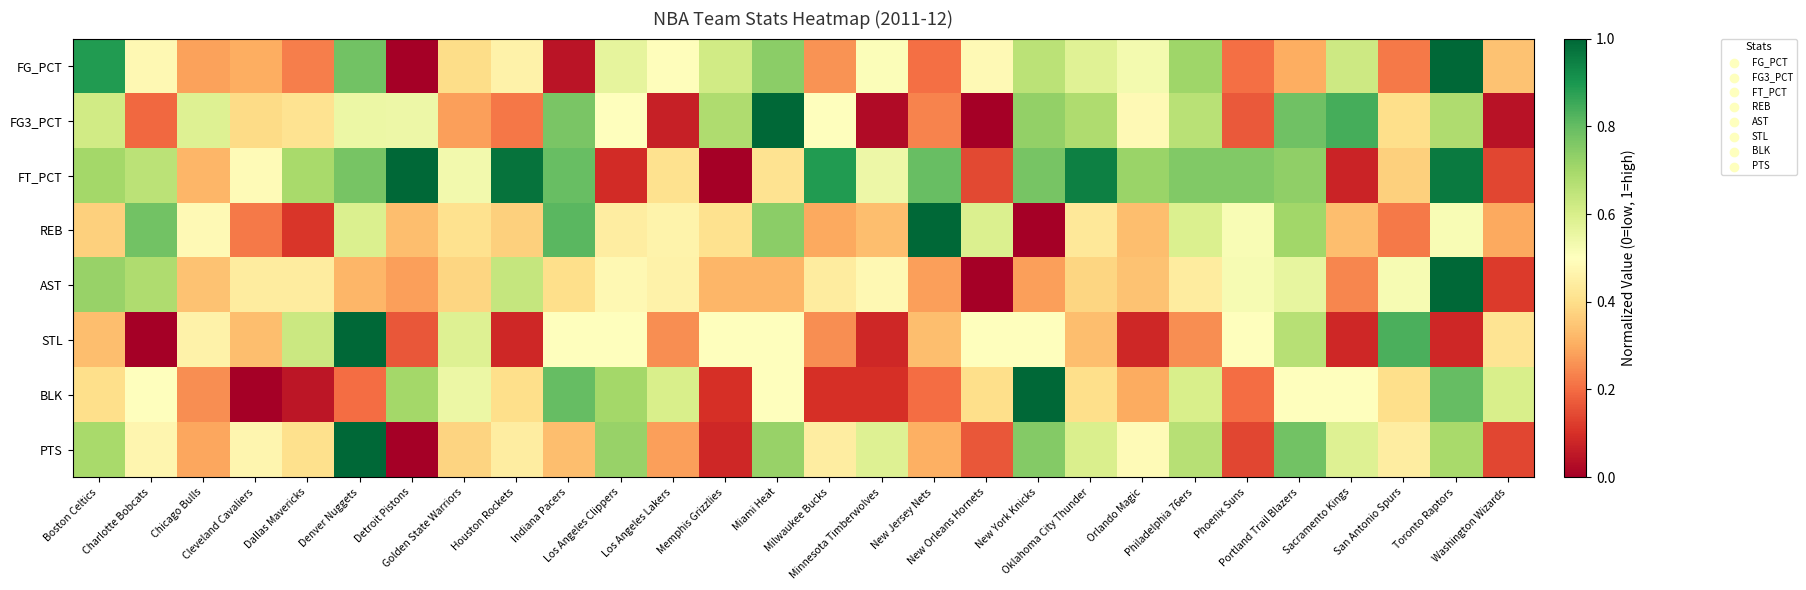

Between Memphis Grizzlies and Portland Trail Blazers, which is larger?

Memphis Grizzlies